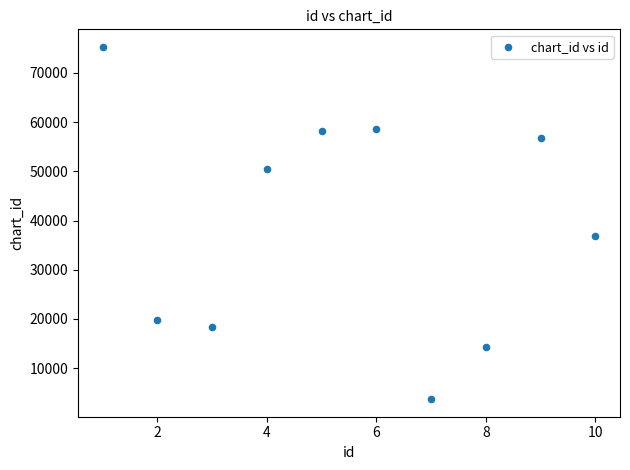

What is the range of X values (max minus min)?

9